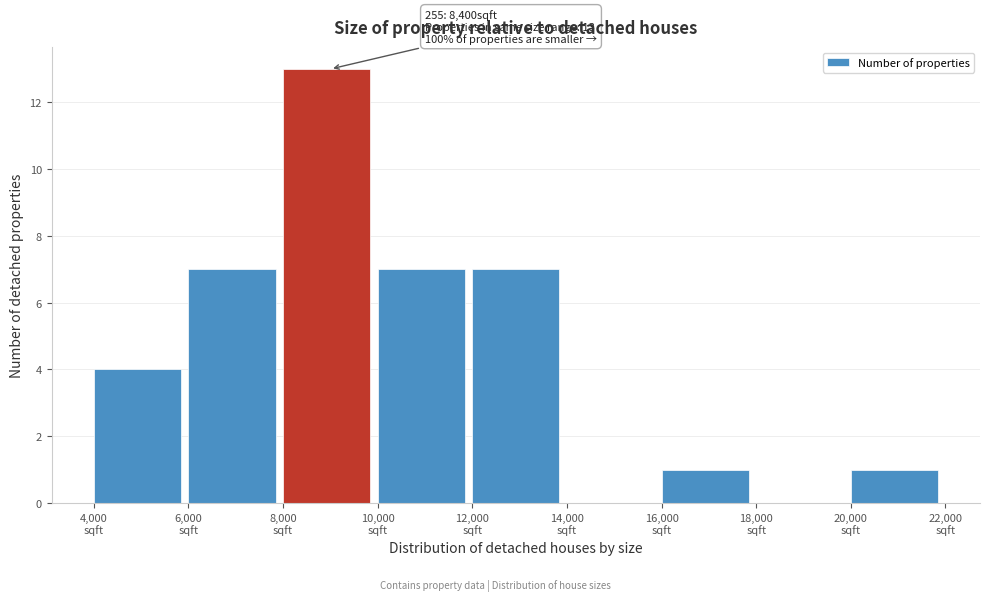

Which range on the x-axis has the tallest bar?

8000 to 10000